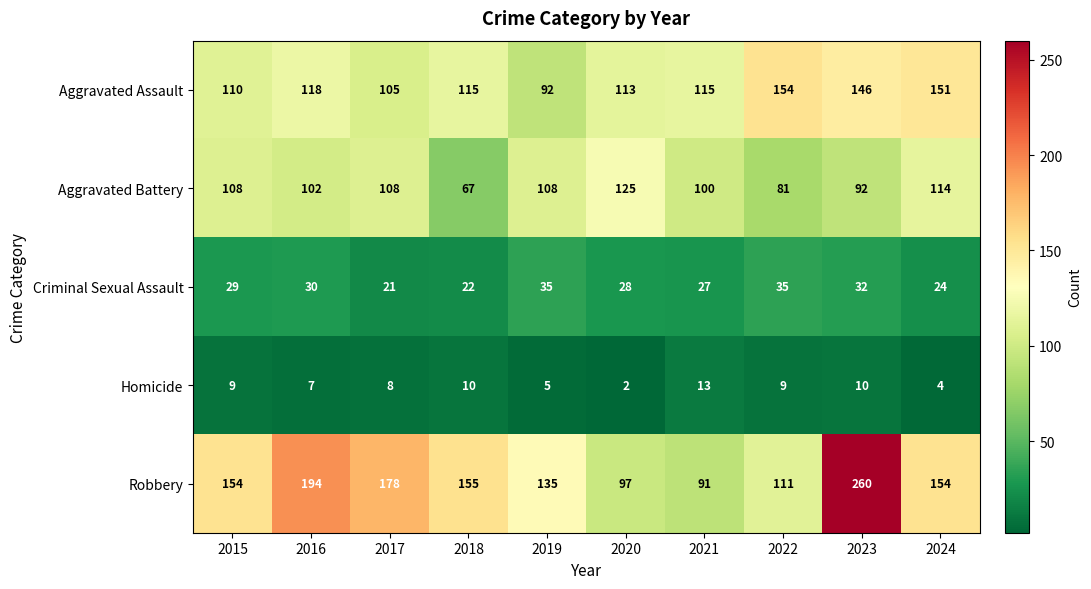

Rank the series by their maximum value, from lowest to highest.

Homicide, Criminal Sexual Assault, Aggravated Battery, Aggravated Assault, Robbery